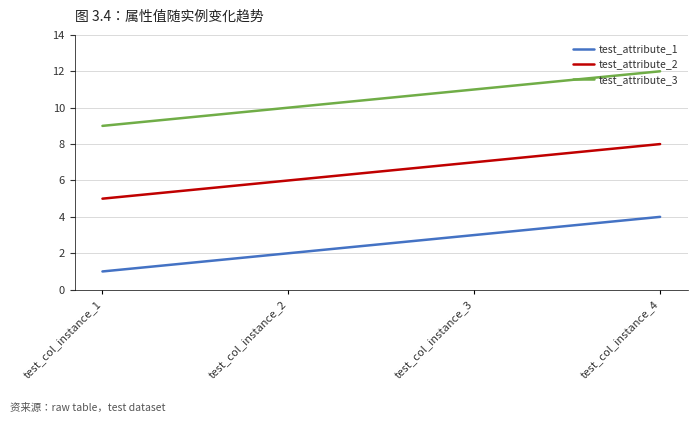

Count the test_attribute_1 values in the range 2 to 4.

3